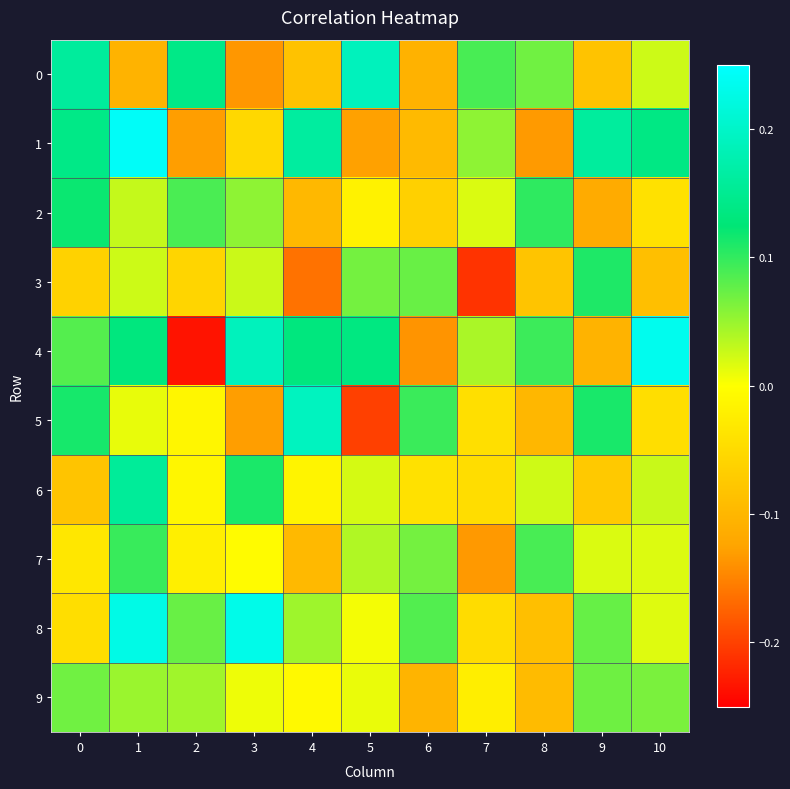

At which category does the chart reach its minimum across all series?

2